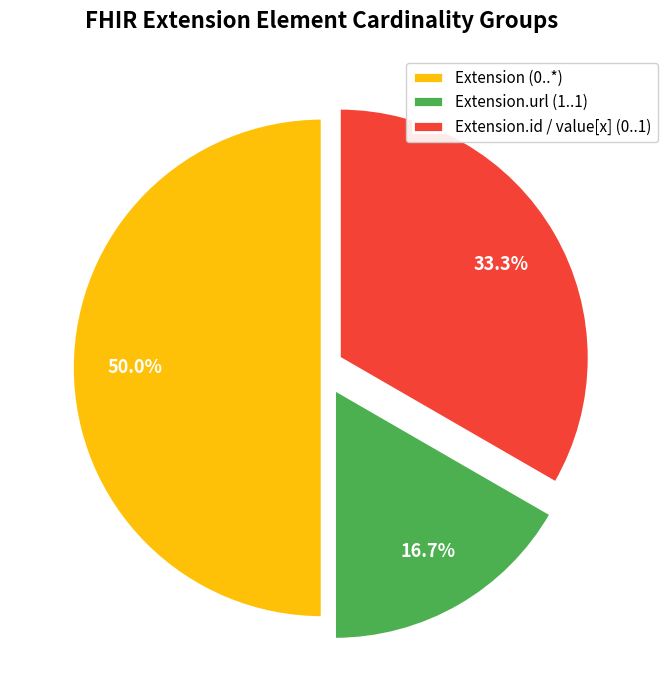

Count the number of slices in the pie.

3